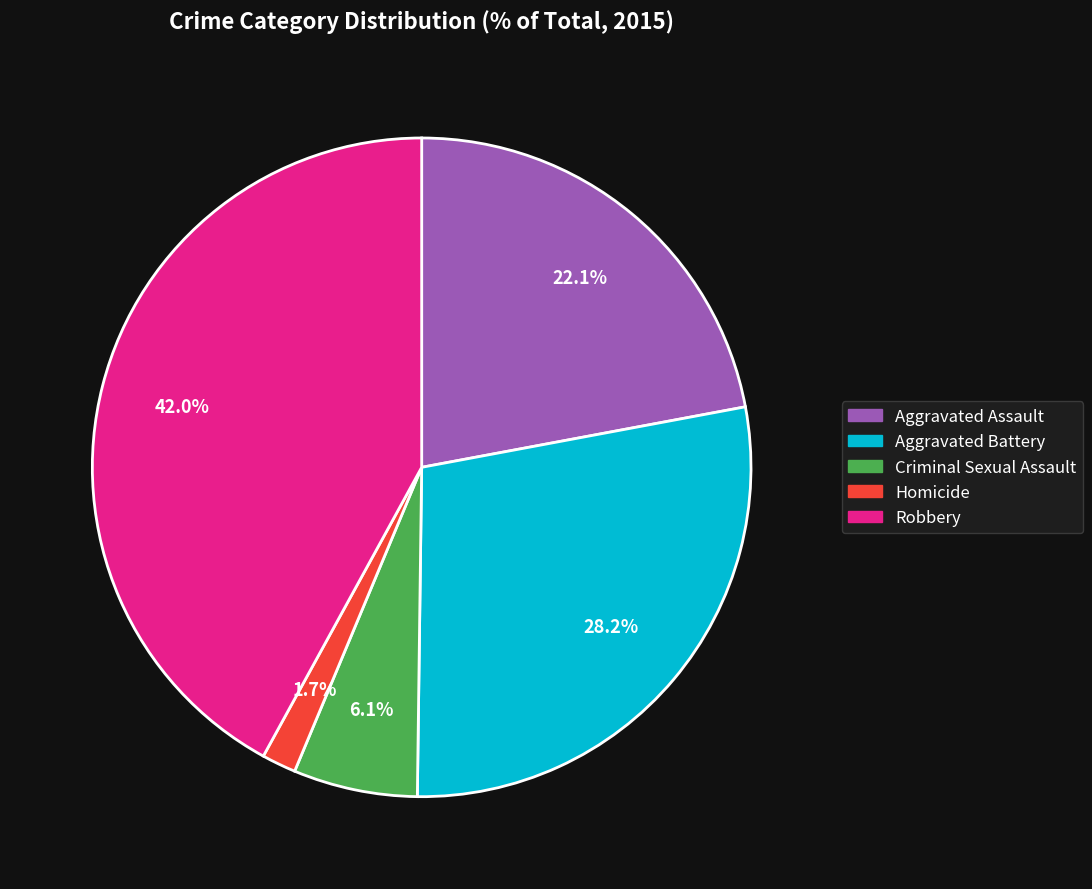

How much of the chart is everything except Robbery?

58.0%